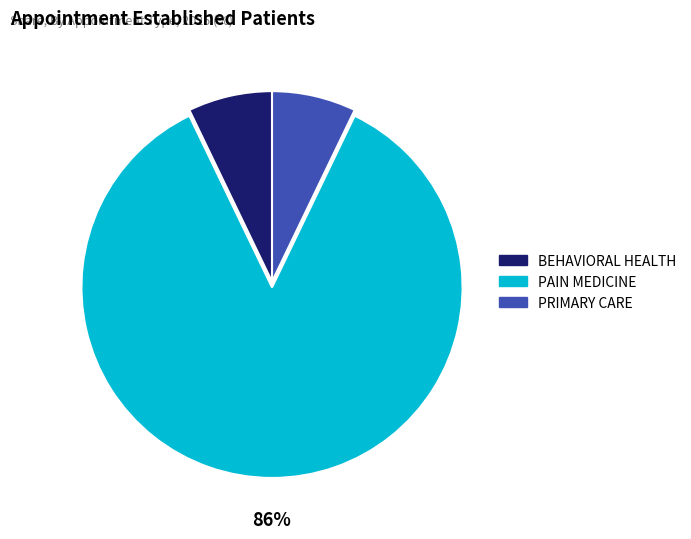

Is it true that BEHAVIORAL HEALTH is 14% of the pie?

False